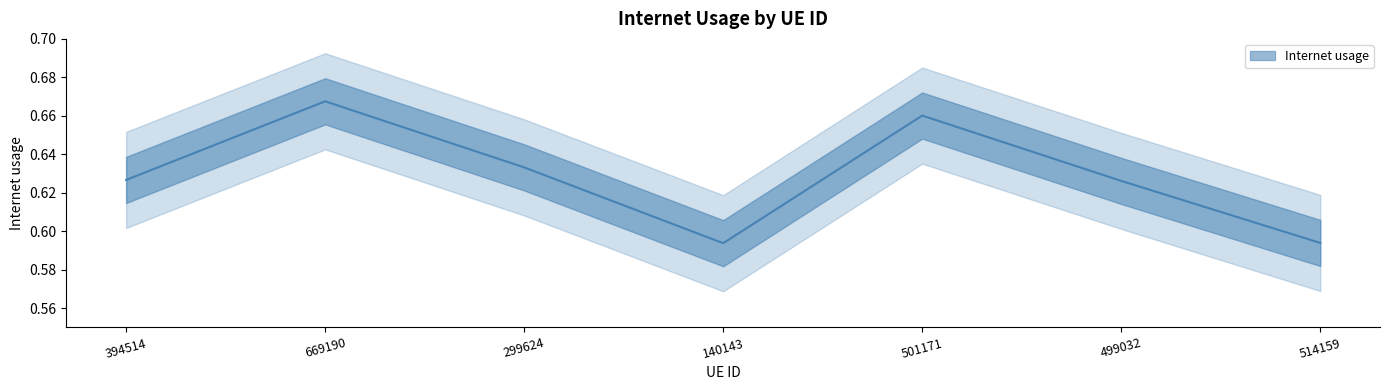

True or false: the data shows 0.7 at 501171.

True